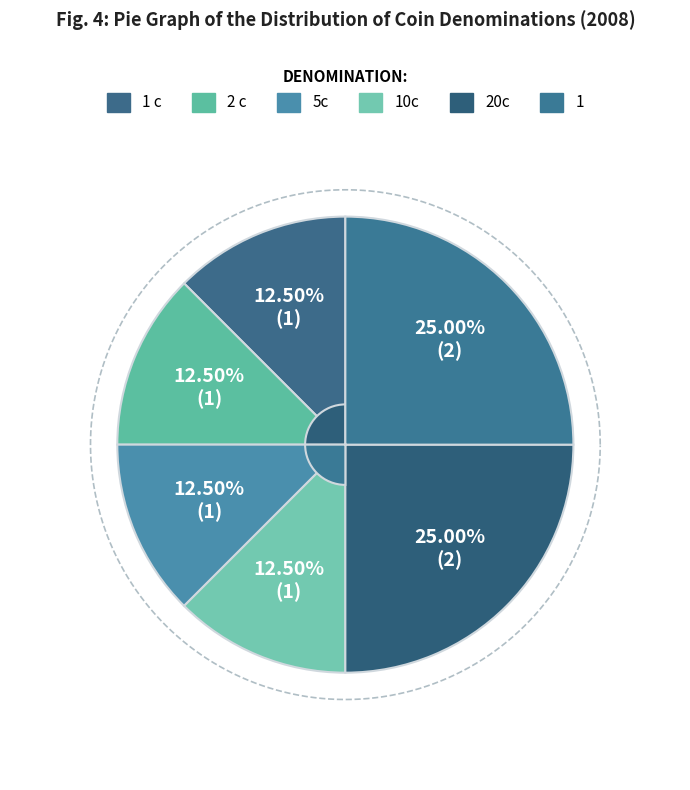

Does 2 account for over 50% of the chart?

No